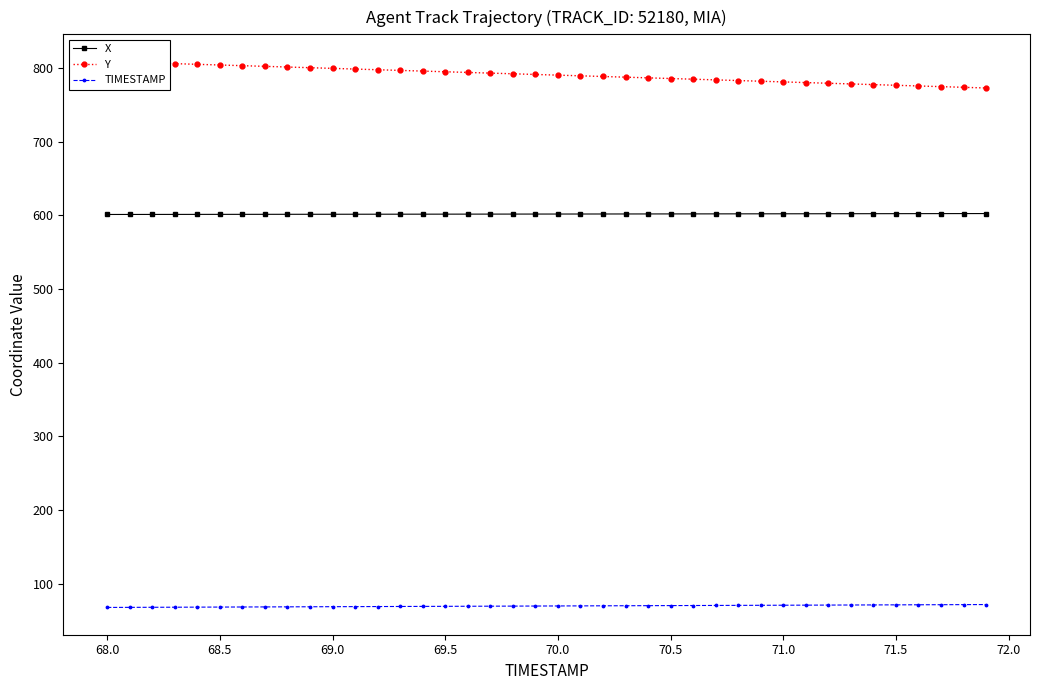

True or false: TIMESTAMP and X intersect in this chart.

False